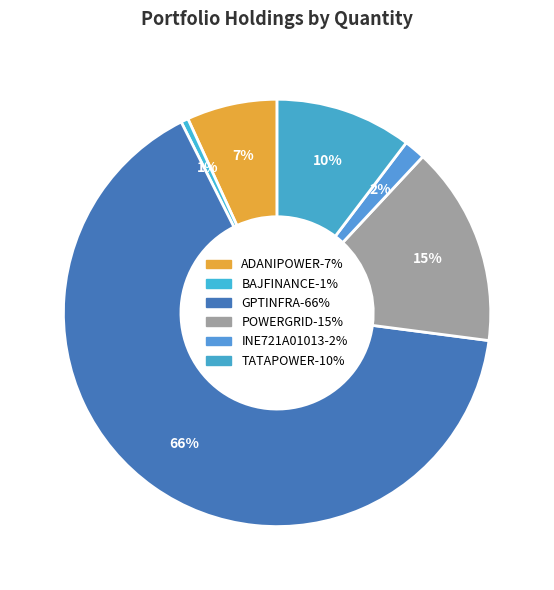

Approximately how many times larger is the value at GPTINFRA compared to ADANIPOWER?

9.6